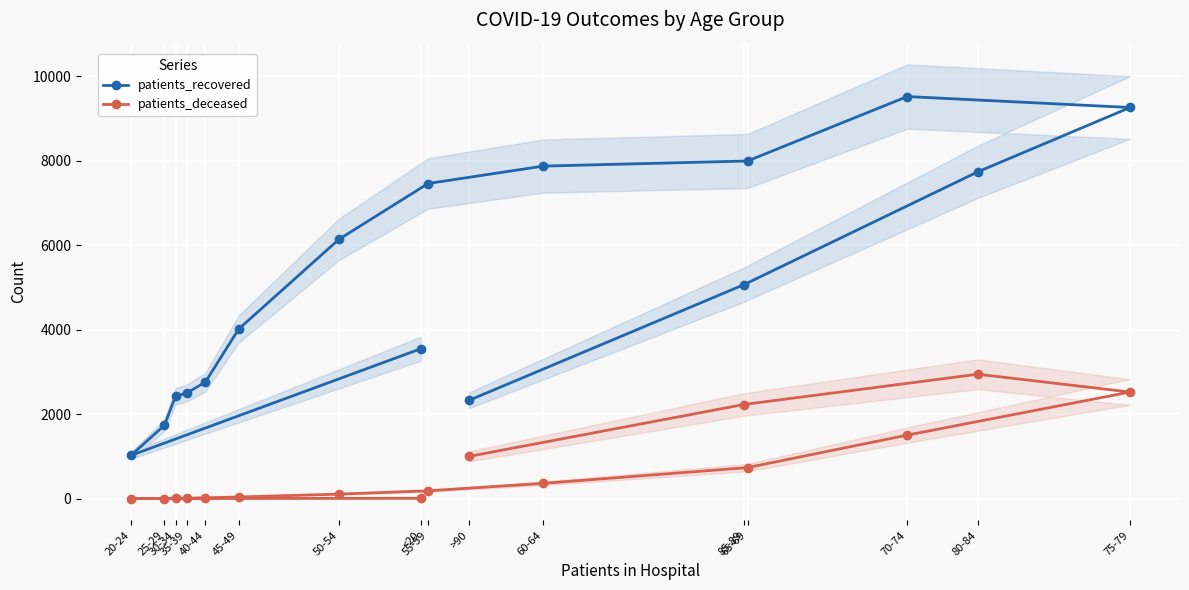

True or false: patients_recovered has more than 0 interior local peaks.

True